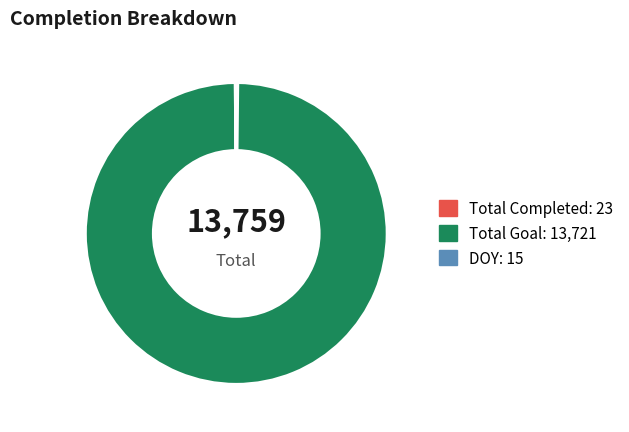

Does any single category account for the majority?

Yes